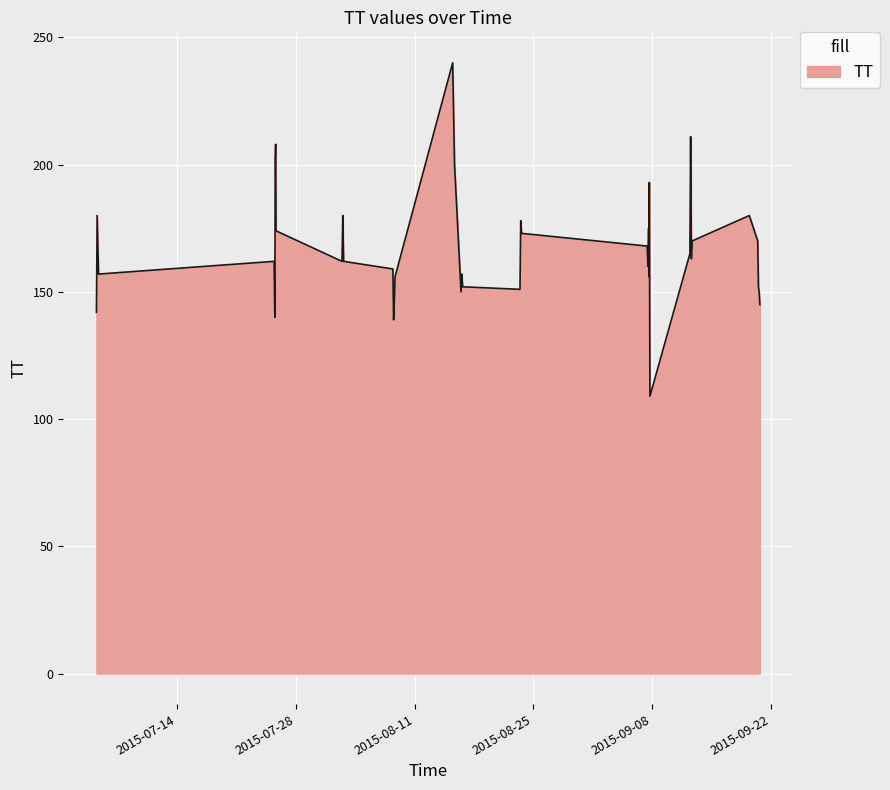

How many distinct data groups are displayed?

1